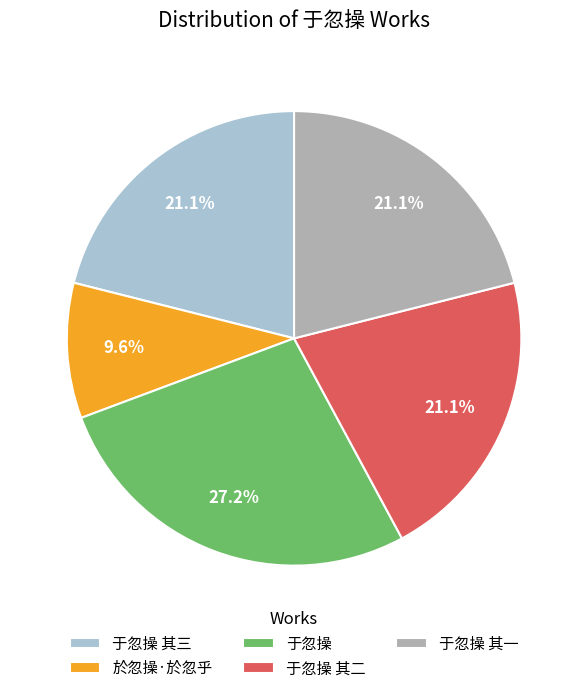

Which slice is the smallest?

於忽操·於忽乎